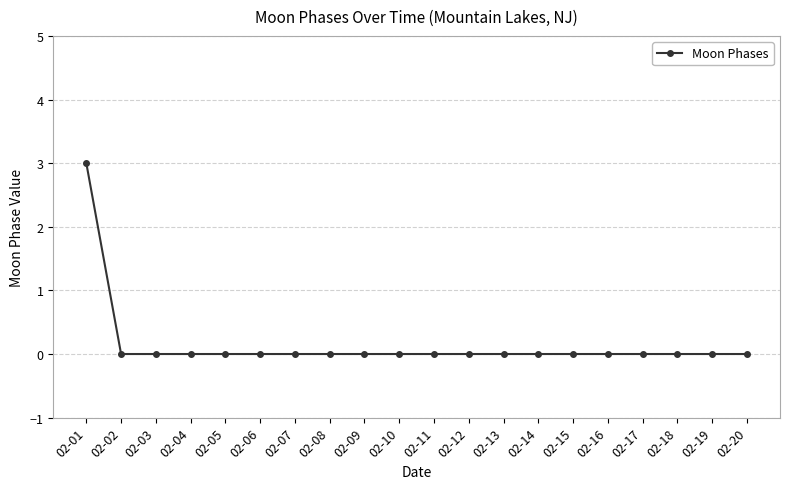

True or false: the data shows 0 at 02-02.

True